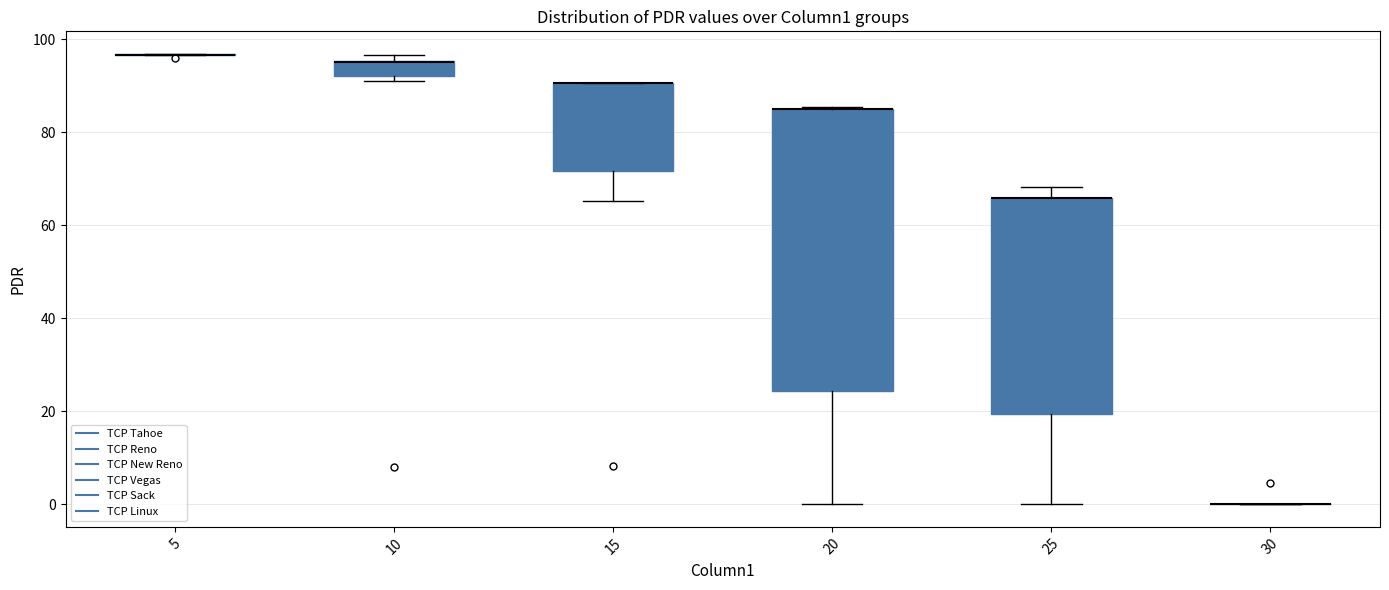

Where does the lower whisker of the box at x = 25 end on the y-axis? The values are not printed on the chart, so give them approximately, as read against the axis.

0